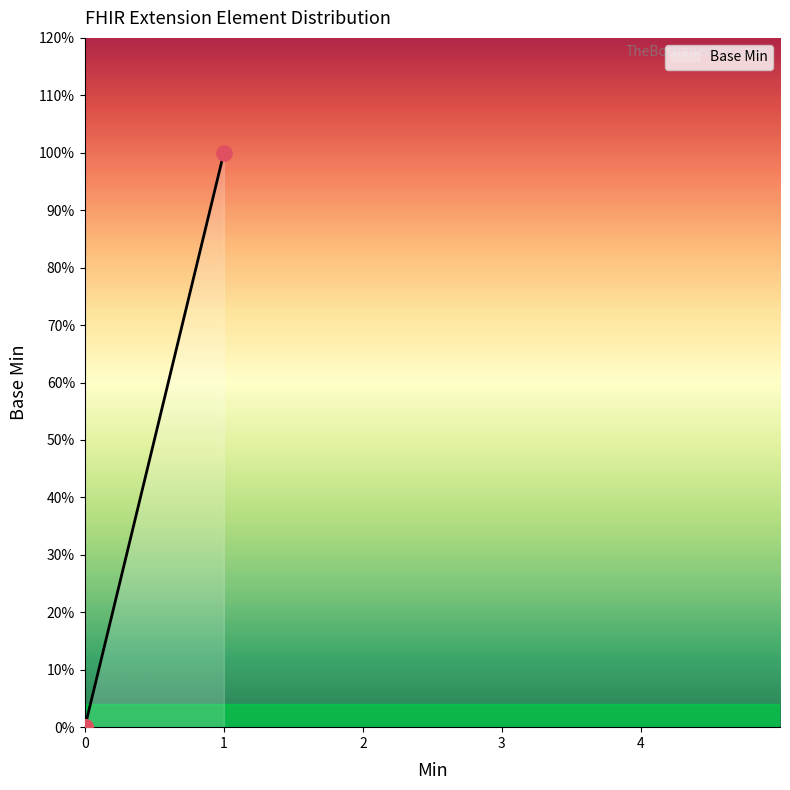

What is the change in value from Extension.id to Extension.url?

+1